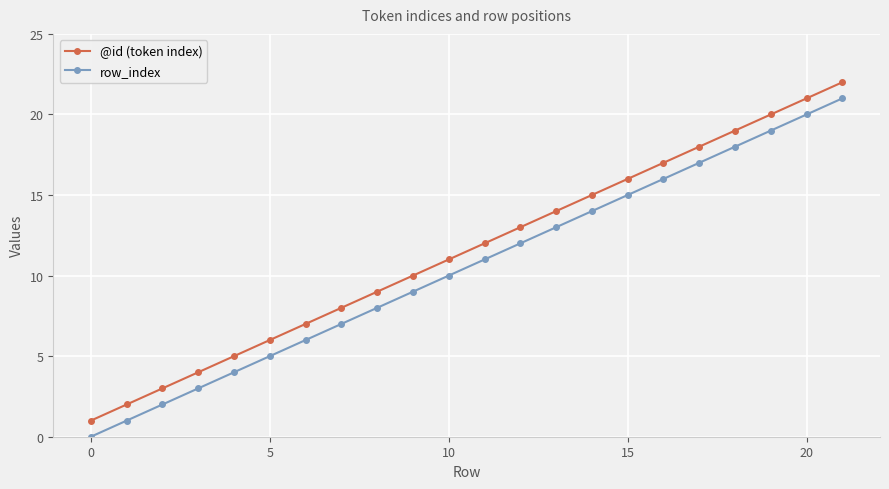

True or false: @id (token index) has more than 1 points higher than both neighbors.

False